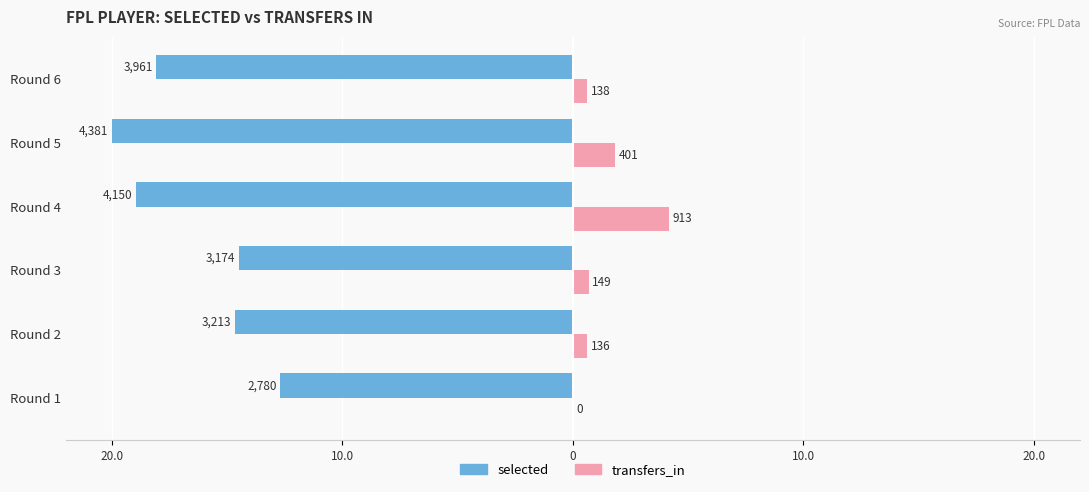

What are all the series names shown in the legend?

selected, transfers_in